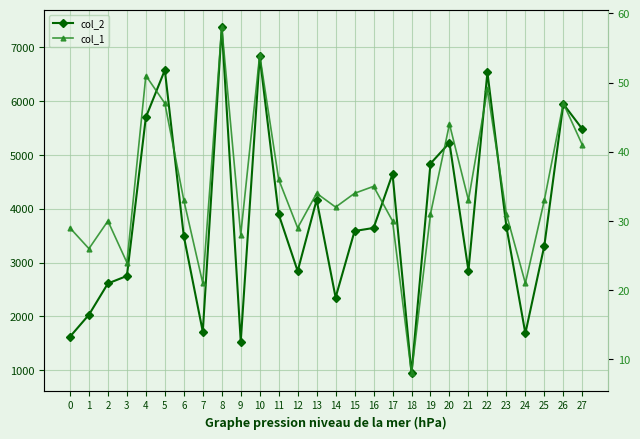

How many interior local peaks does the col_2 series have?

8